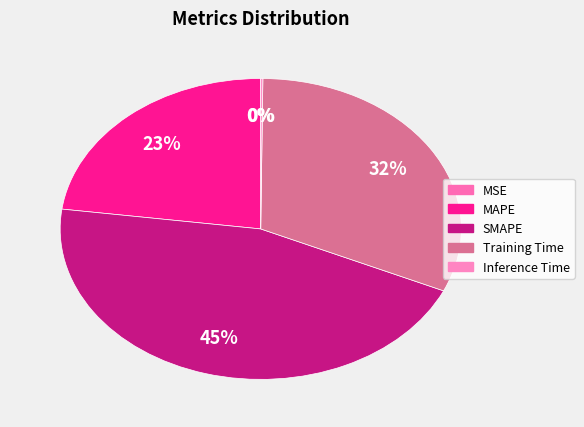

To the nearest percent, what is the difference between the MAPE and SMAPE slice percentages?

22%